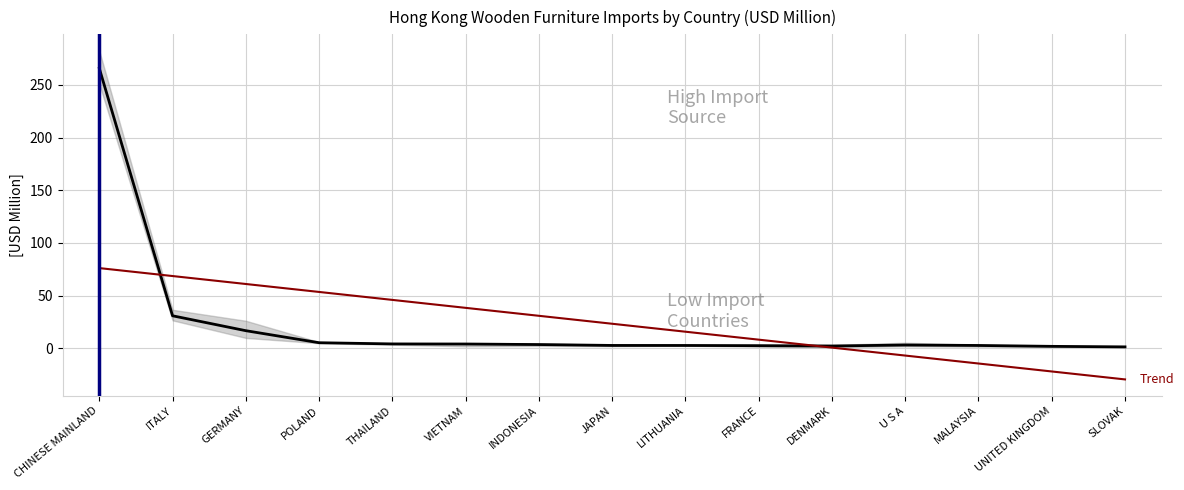

Is it true that Trend equals -2.1 at U S A?

False